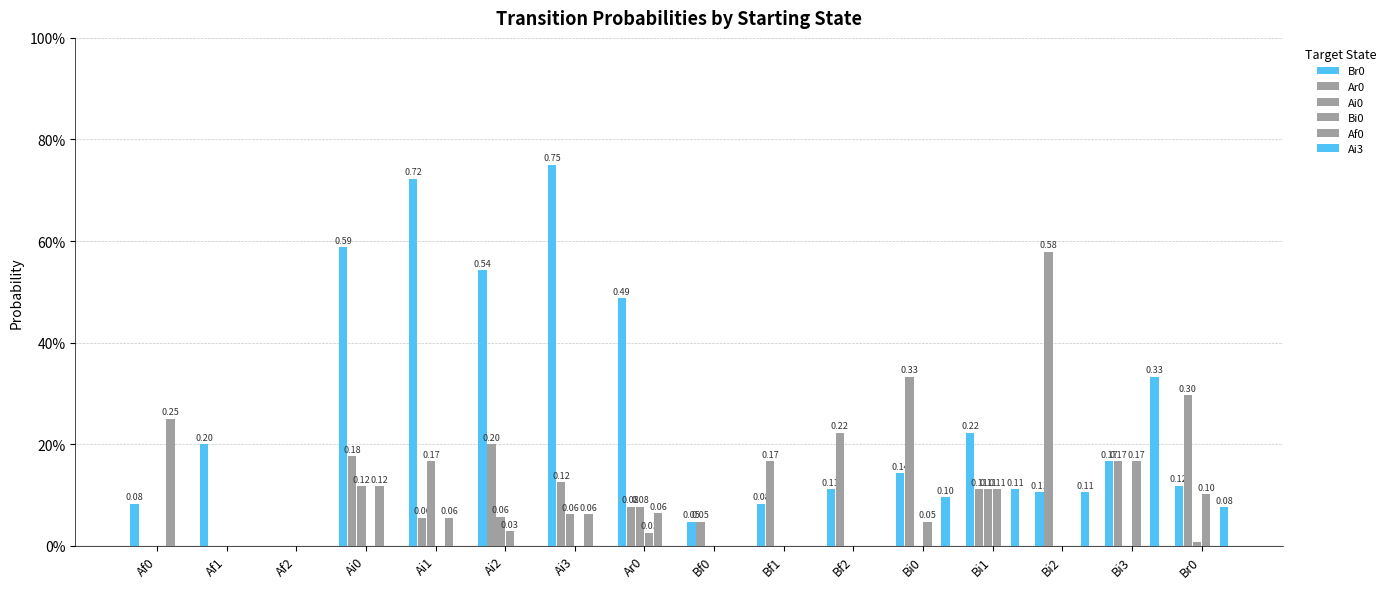

At which label is Ar0 closest to 0?

Af0